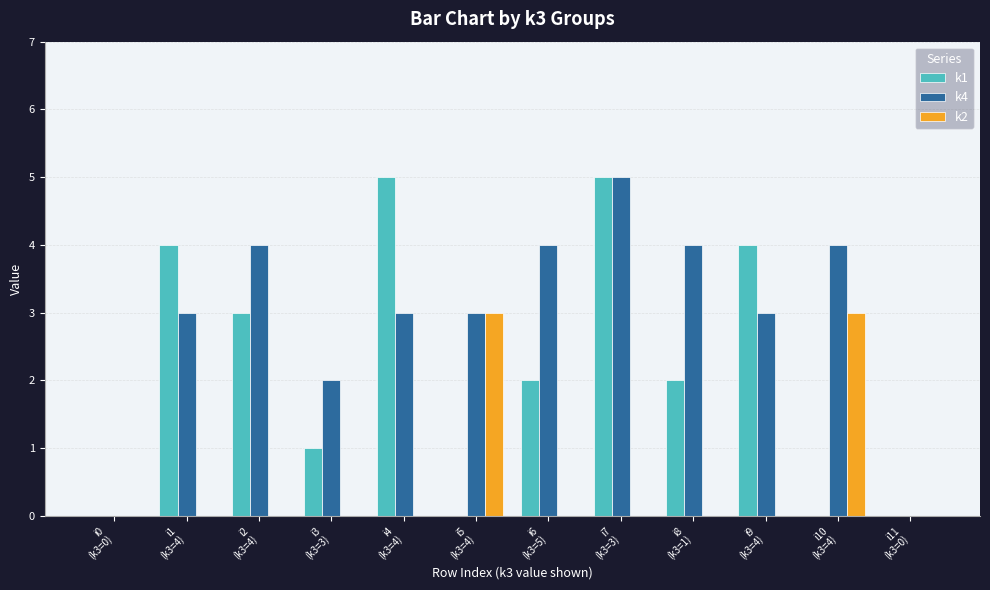

Which series has the largest total across all categories?

k4